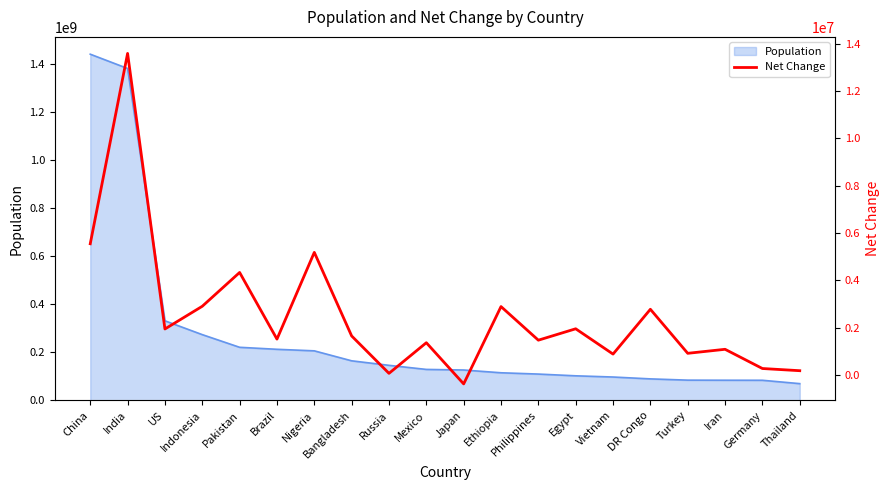

Reading left to right, list all the values displayed in this chart.

China=5540090	India=13586631	US=1937734	Indonesia=2898047	Pakistan=4327022	Brazil=1509890	Nigeria=5175990	Bangladesh=1643222	Russia=62206	Mexico=1357224	Japan=-383840	Ethiopia=2884858	Philippines=1464463	Egypt=1946331	Vietnam=876473	DR Congo=2770836	Turkey=909452	Iran=1079043	Germany=266897	Thailand=174396